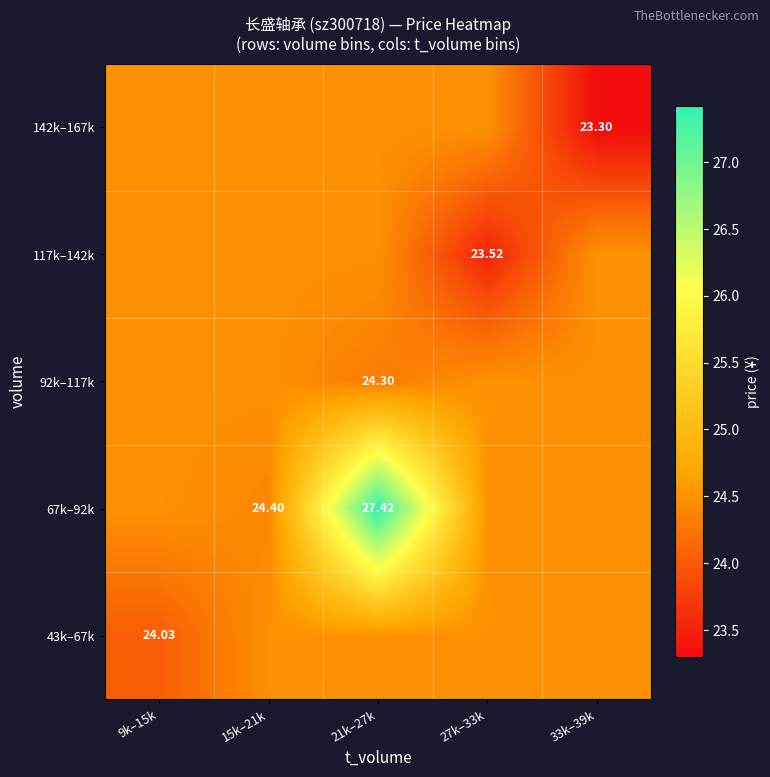

What is the highest value of the 67k–92k series?

27.4